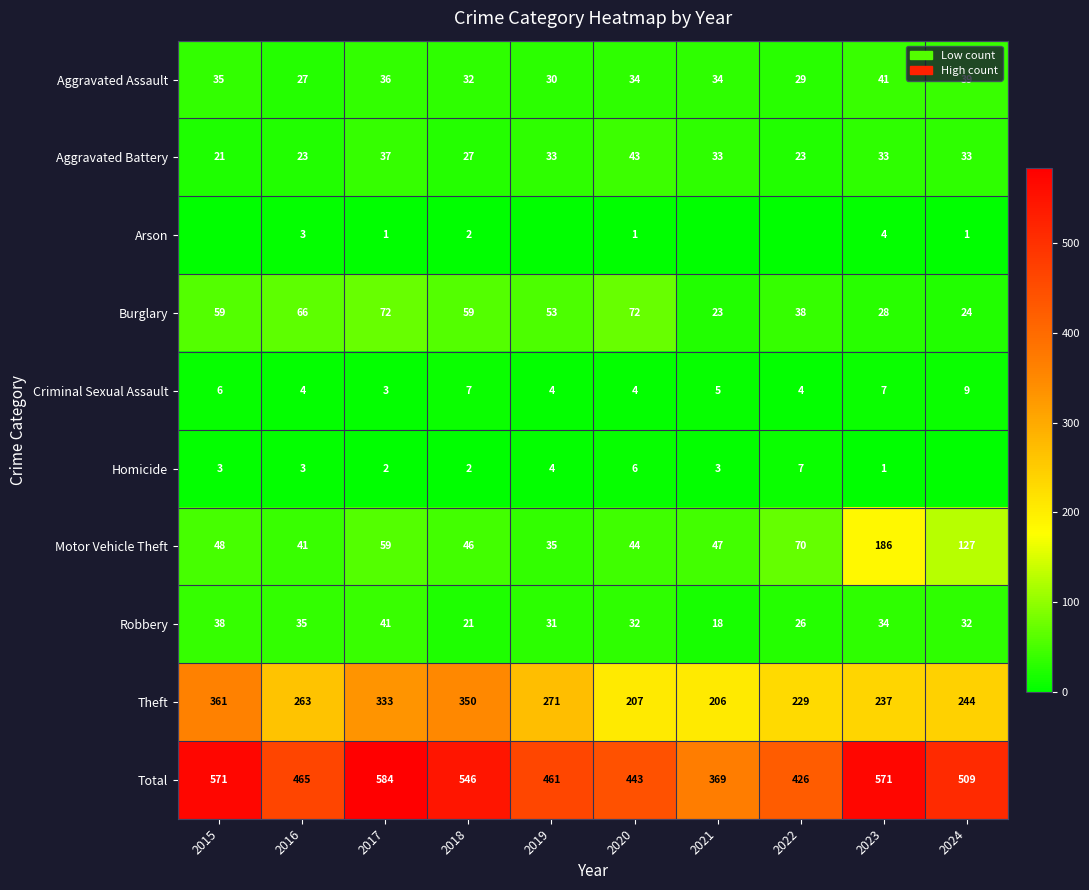

What is the difference between the second highest and minimum values in the Robbery series?

20